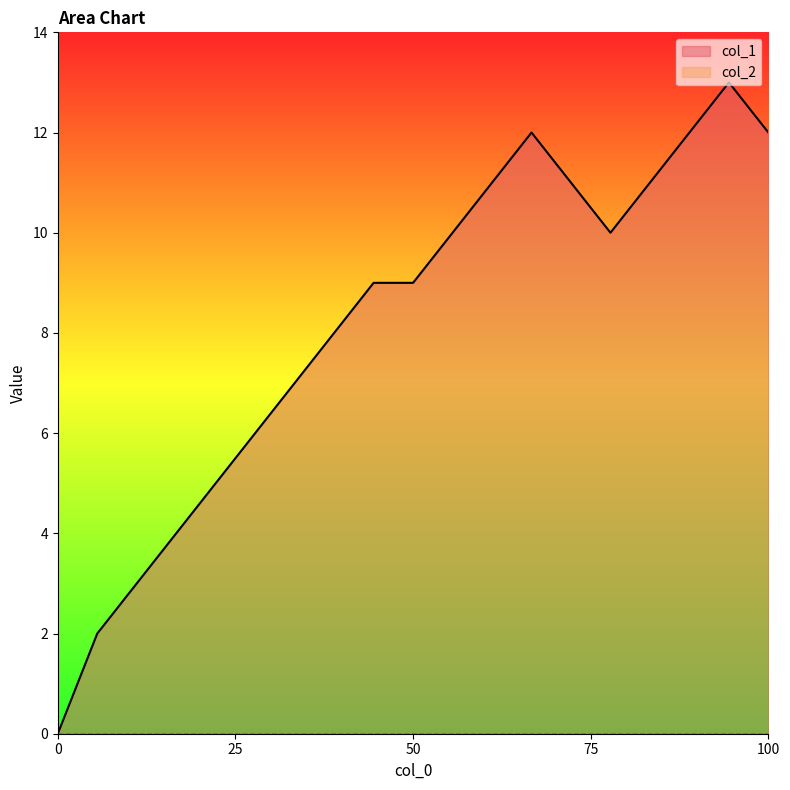

What is the maximum value shown in the chart?

13